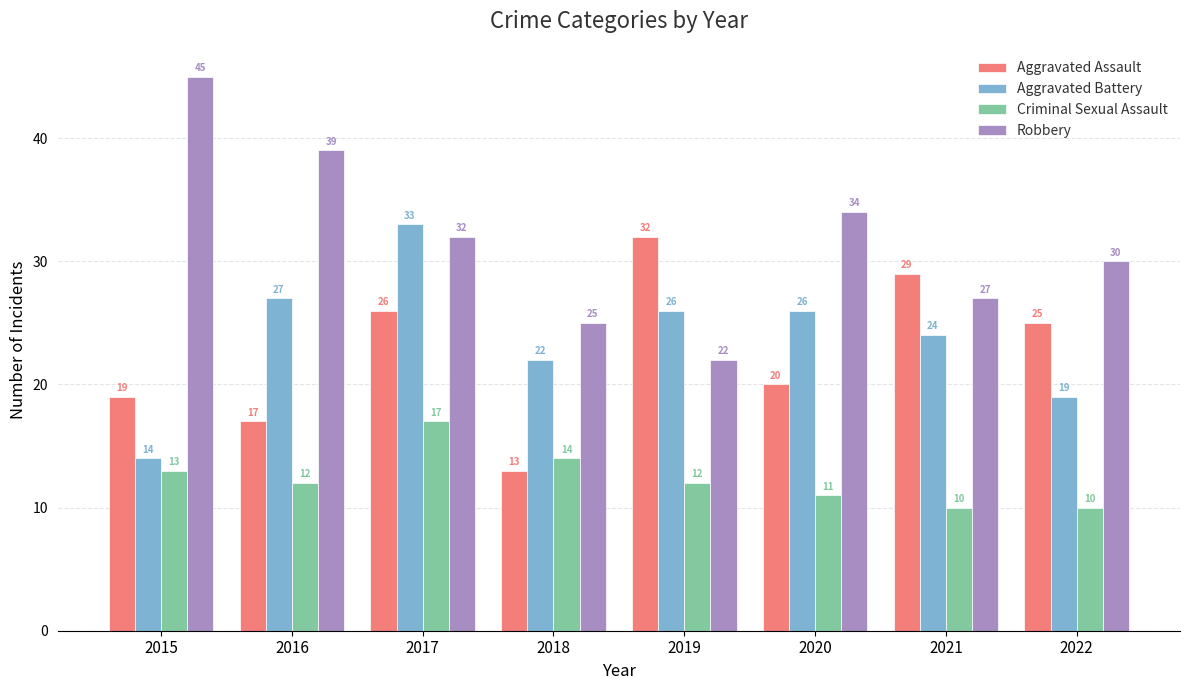

What is the approximate value of Criminal Sexual Assault at 2017?

17